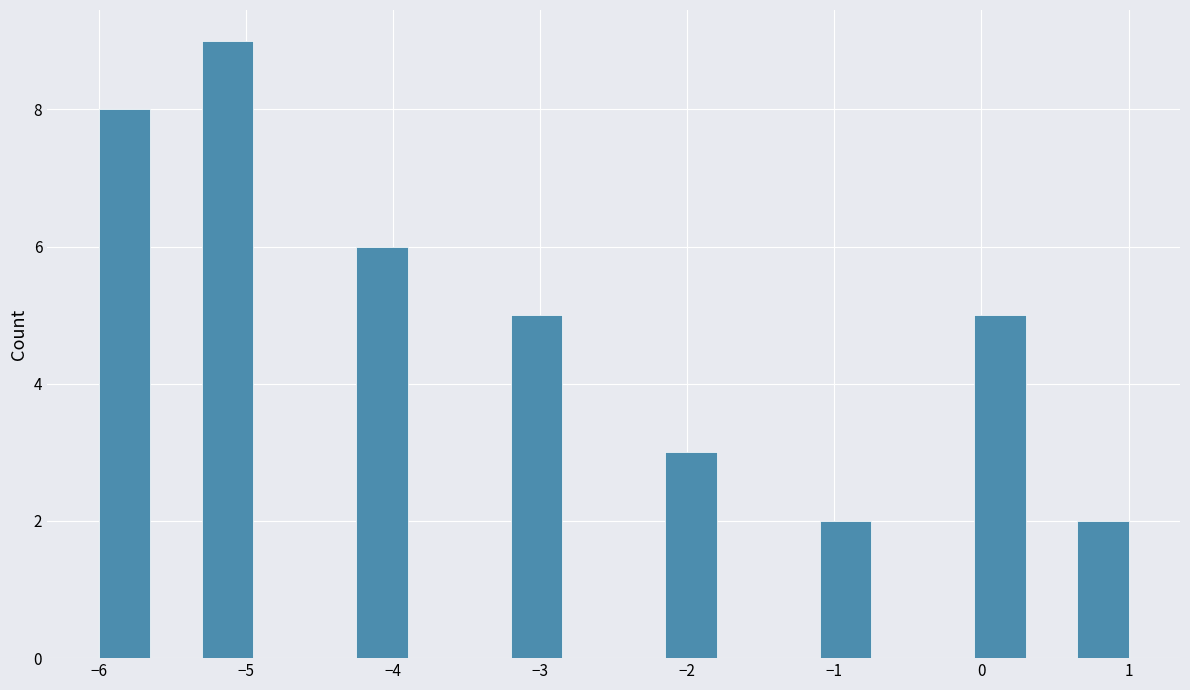

Read against the x-axis, roughly where is the centre of the tallest bar?

-5.1